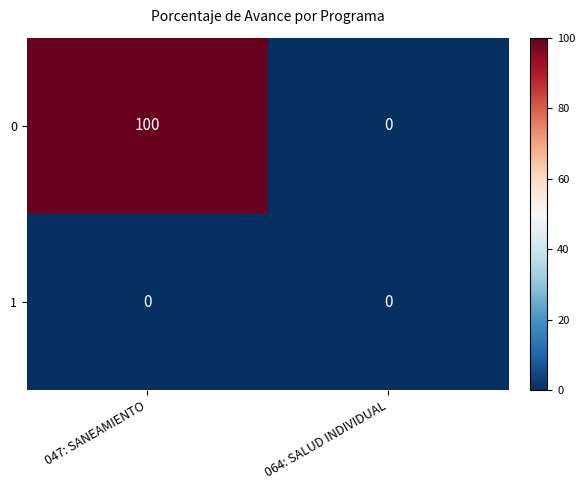

How many distinct data groups are displayed?

2